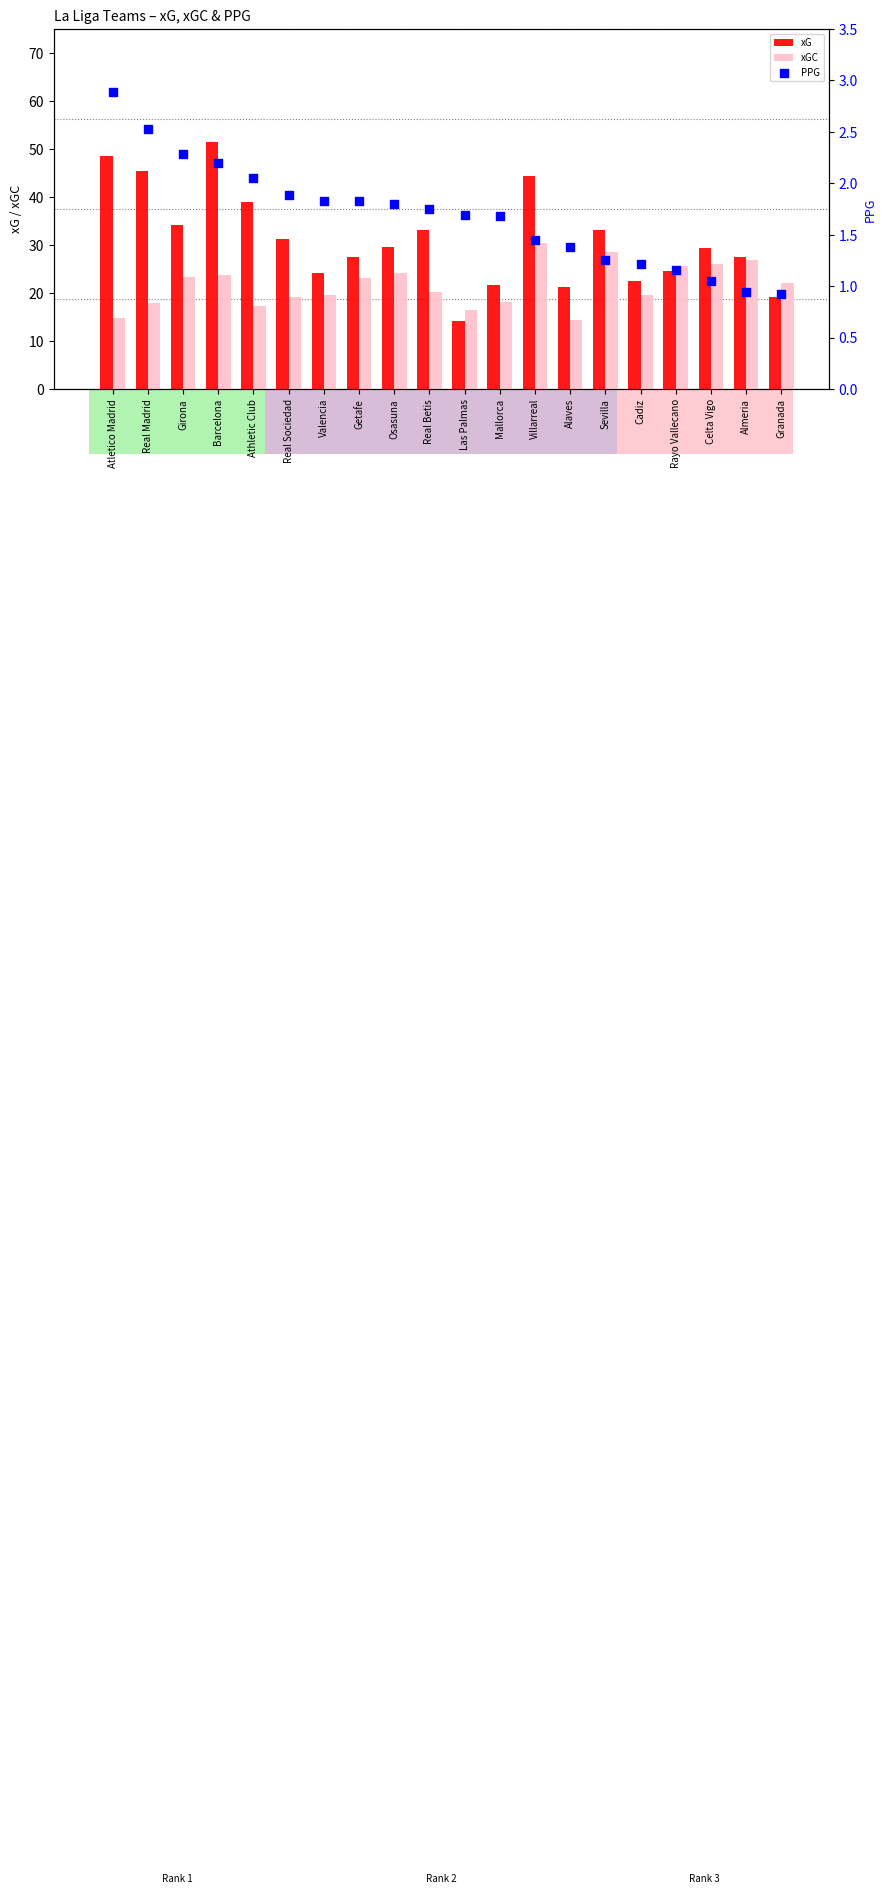

Which series reaches the maximum Y coordinate?

xG